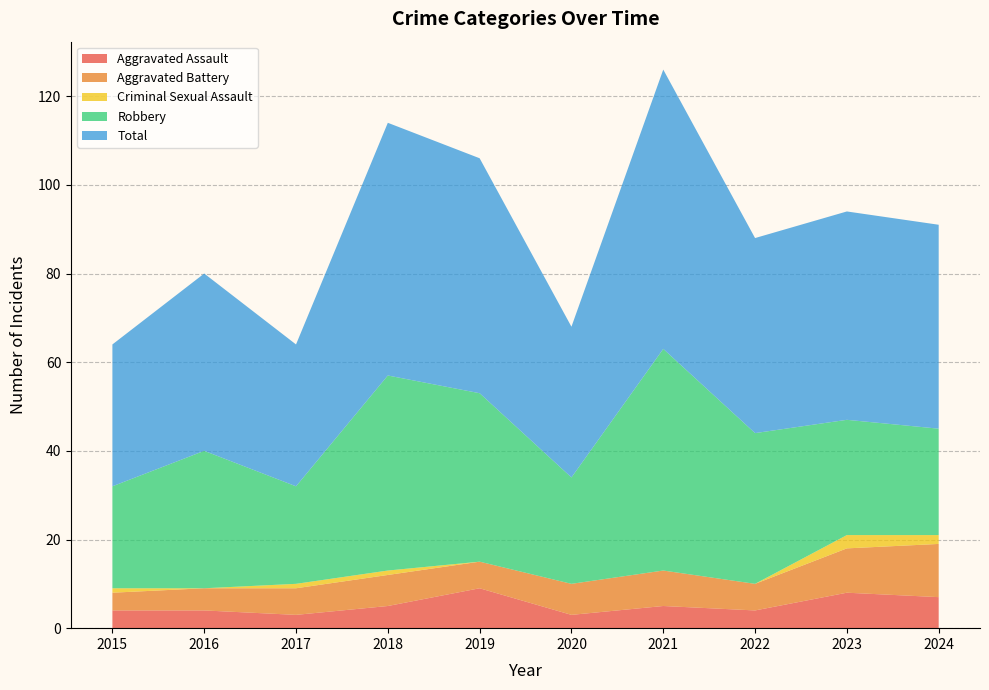

Reading left to right, transcribe all the data shown in this chart.

Aggravated Assault: 4	4	3	5	9	3	5	4	8	7
Aggravated Battery: 4	5	6	7	6	7	8	6	10	12
Criminal Sexual Assault: 1	0	1	1	0	0	0	0	3	2
Robbery: 23	31	22	44	38	24	50	34	26	24
Total: 32	40	32	57	53	34	63	44	47	46